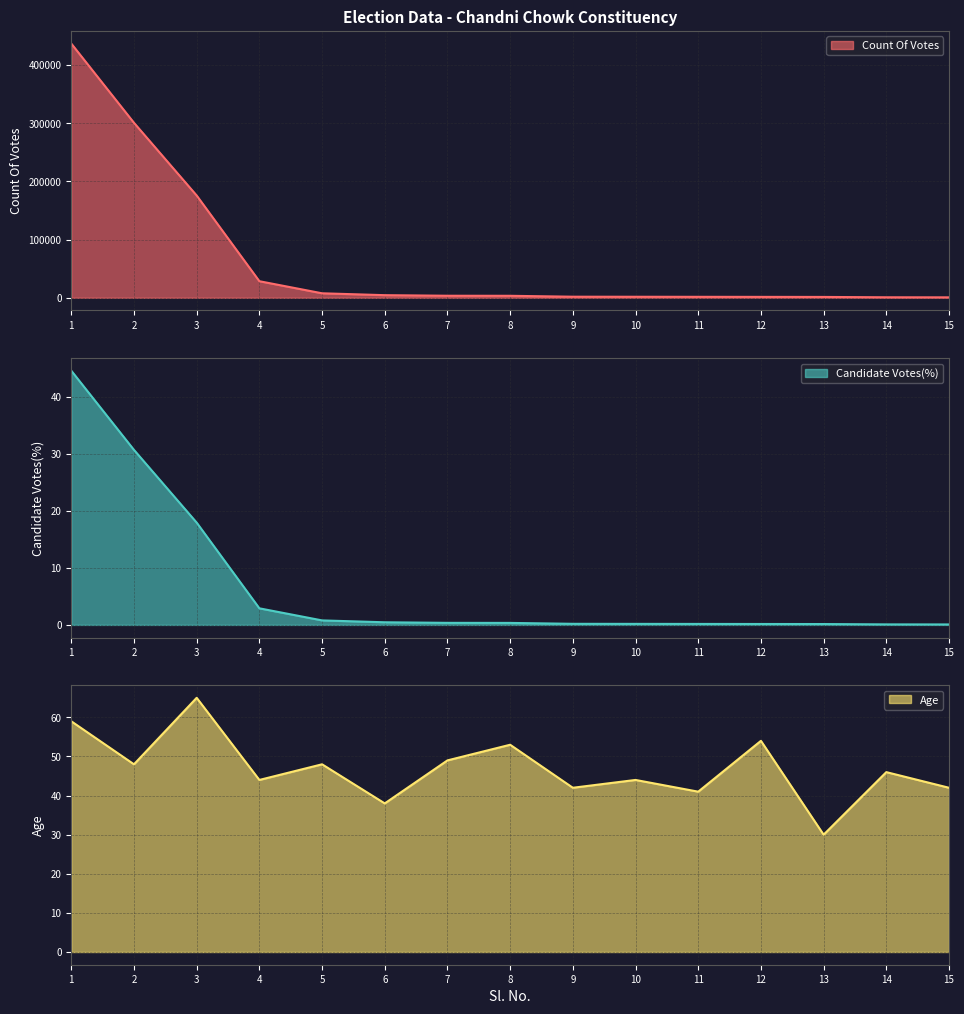

Where is Candidate Votes(%) nearest to the value 22?

3